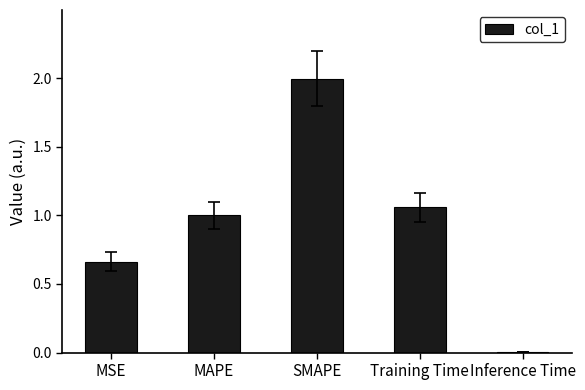

Approximately how many times larger is the value at SMAPE compared to Training Time?

1.9